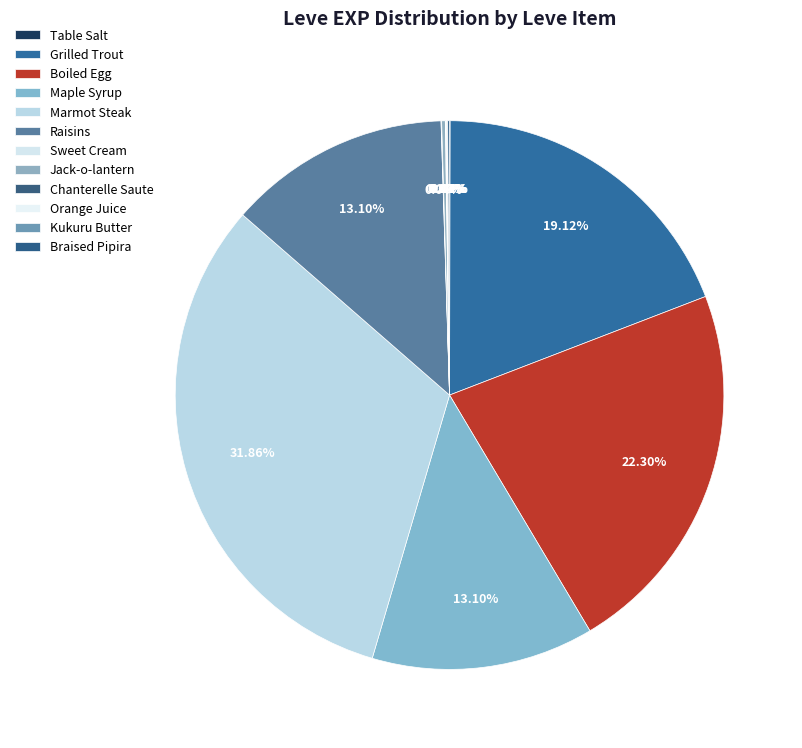

Count the number of slices in the pie.

12